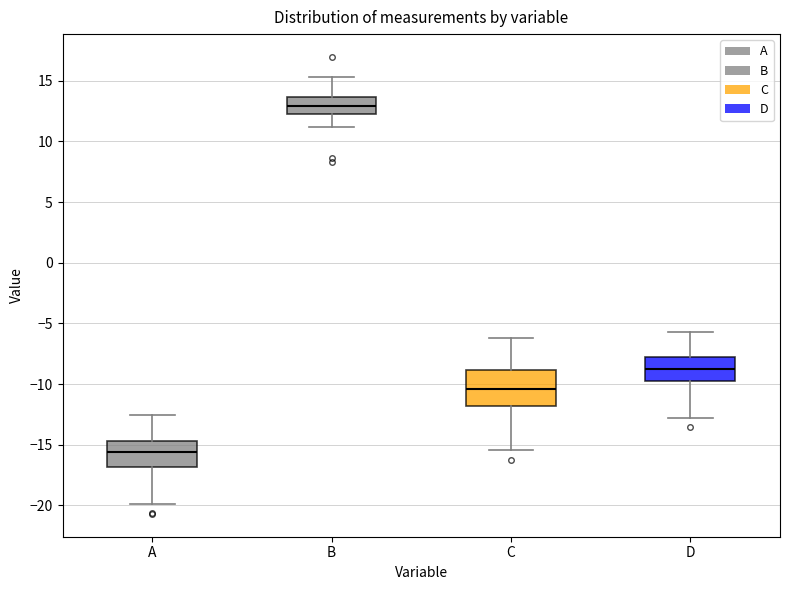

Which box is the tallest, from its lower edge to its upper edge?

C